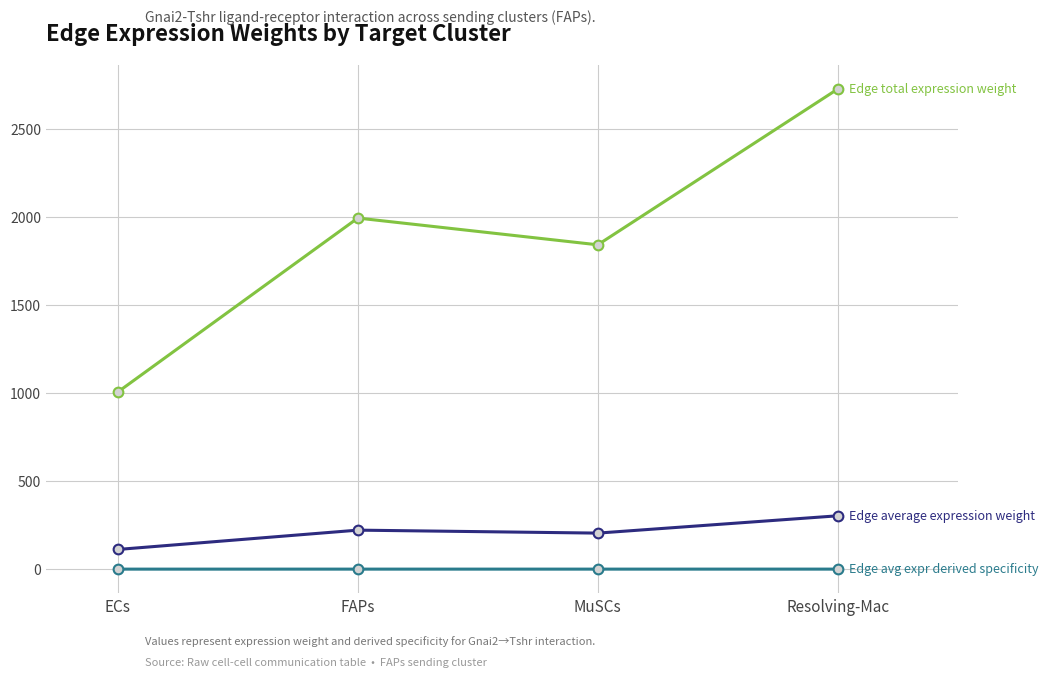

Does the chart have visible grid lines?

Yes